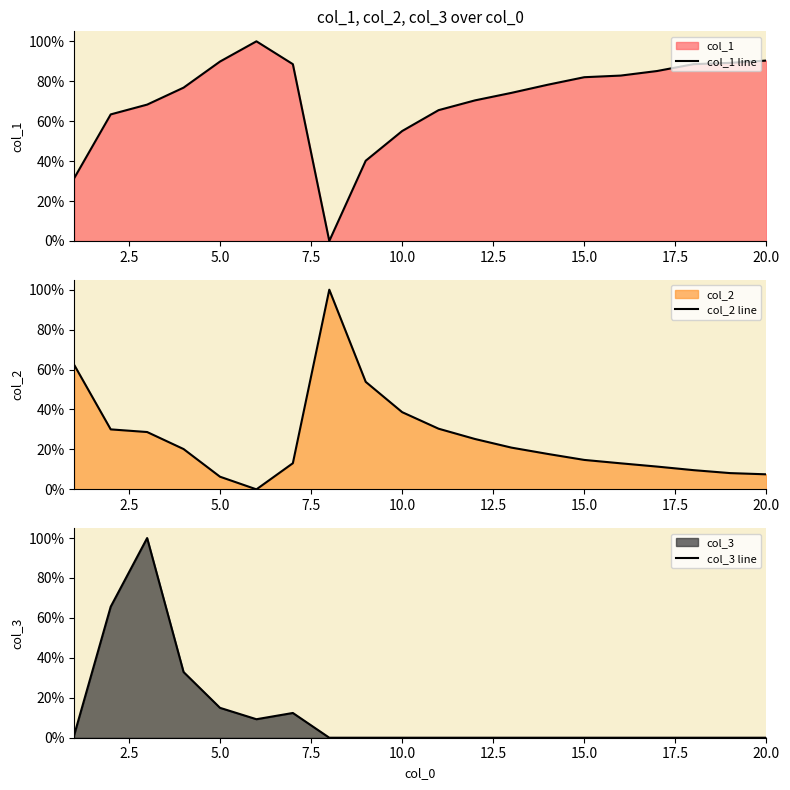

What is the highest value of the col_1 line series?

100.0